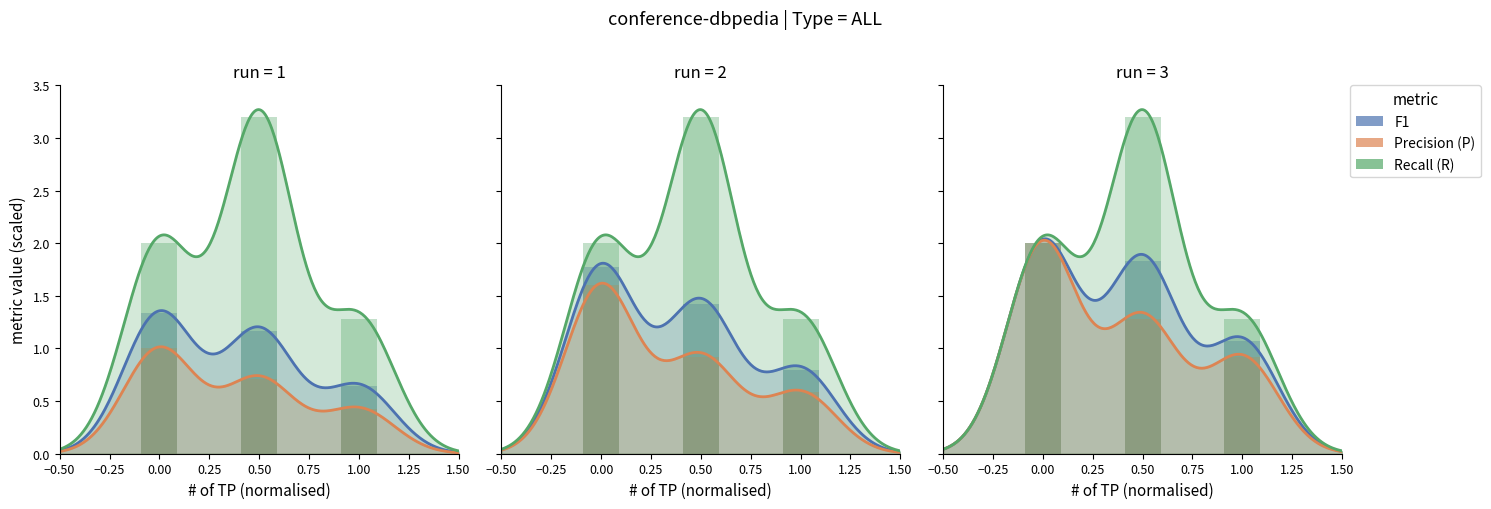

What is the value of the Recall (R) bar at the 1st from the left?

2.0